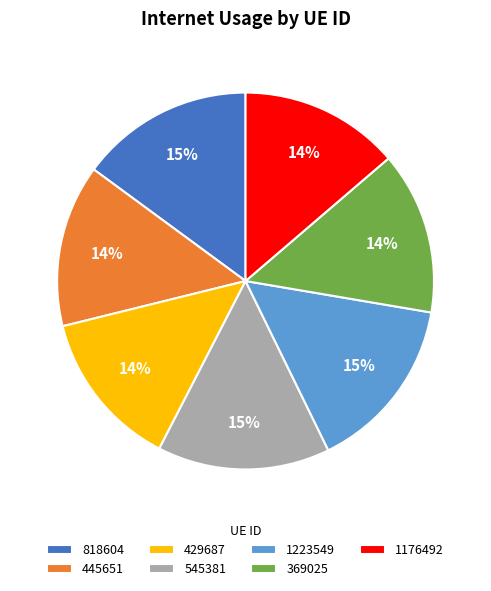

To the nearest percent, what is the combined percentage of 1176492 and 1223549?

29%